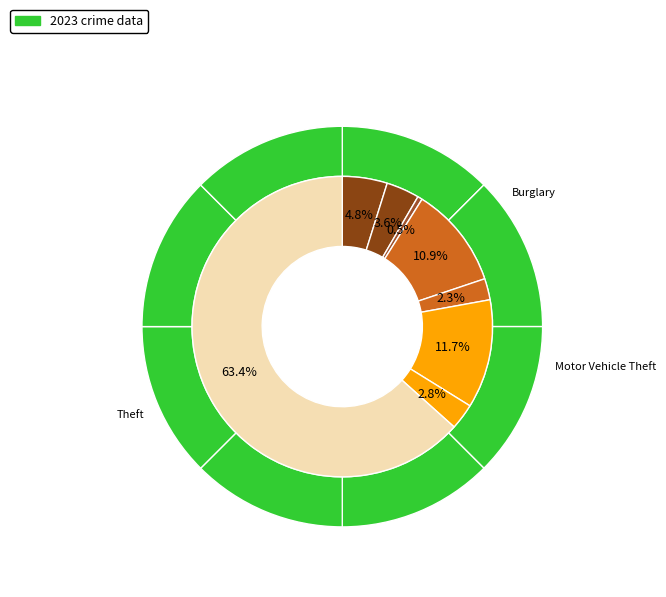

Does Theft account for over 50% of the chart?

Yes